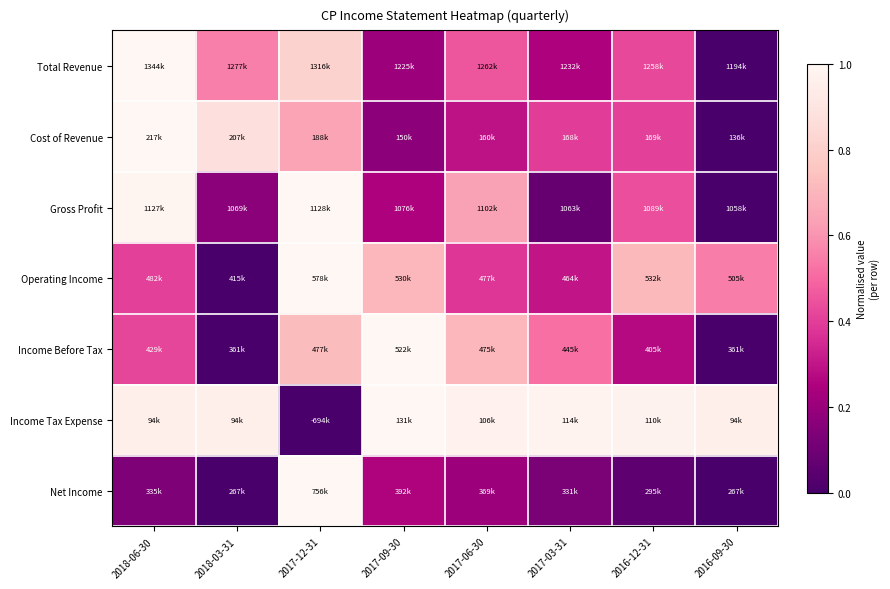

Which series changed the most between 2018-03-31 and 2017-06-30?

Income Before Tax